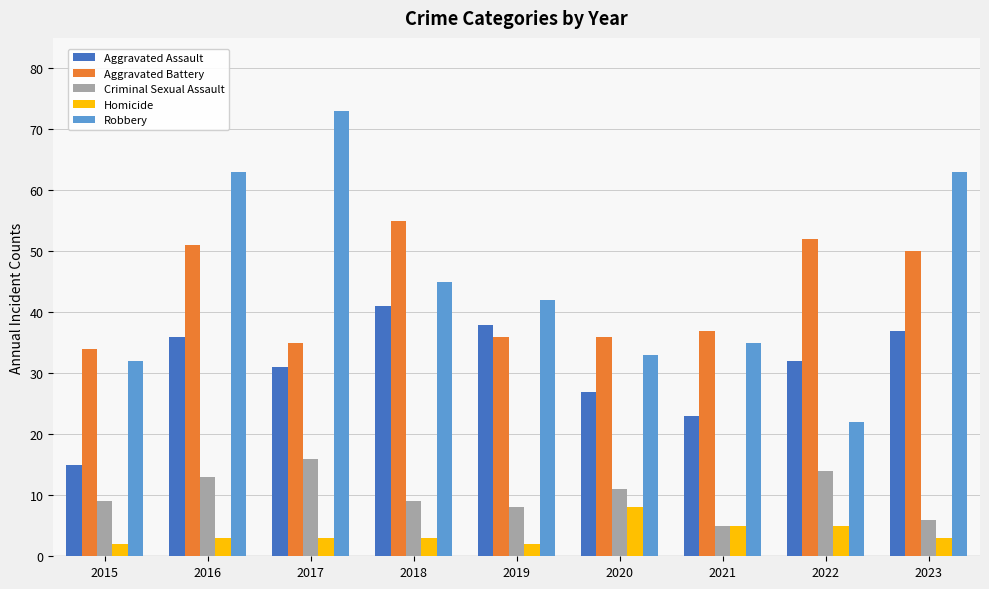

Are the bars grouped side by side (vs. stacked)?

Yes